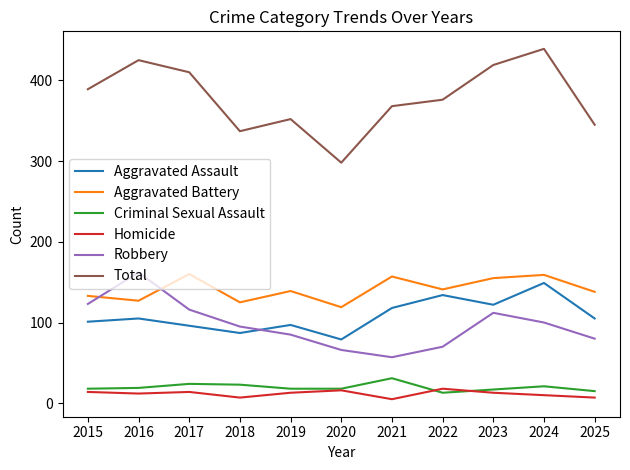

What is the difference between the highest and lowest values at 2019?

339